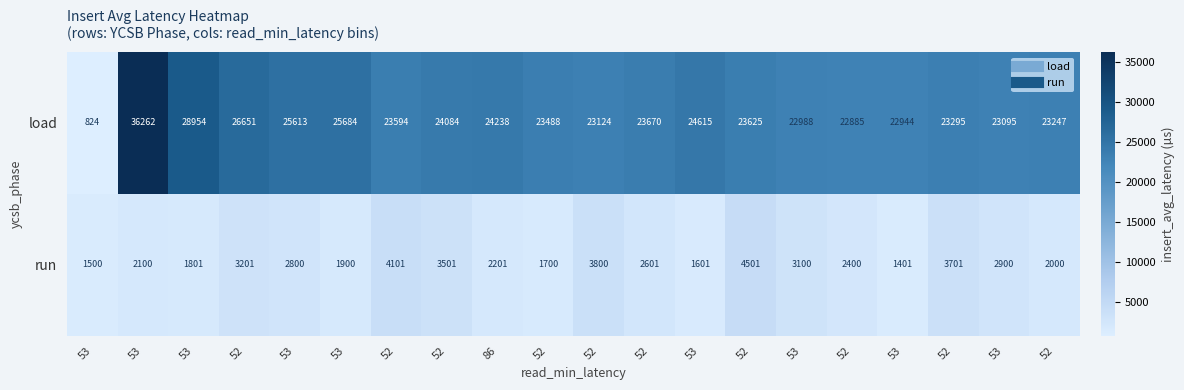

Which series has the largest total across all categories?

load